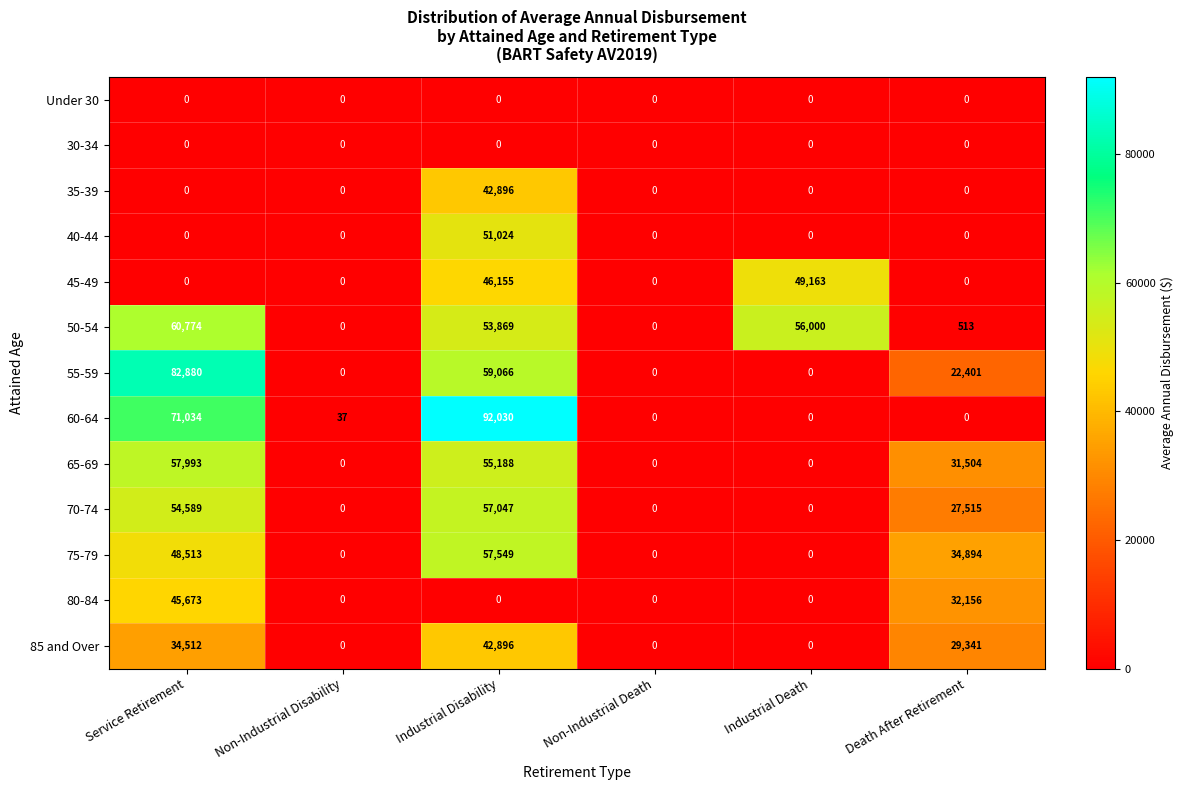

The 85 and Over series shows 13849 at Industrial Disability. True or false?

False